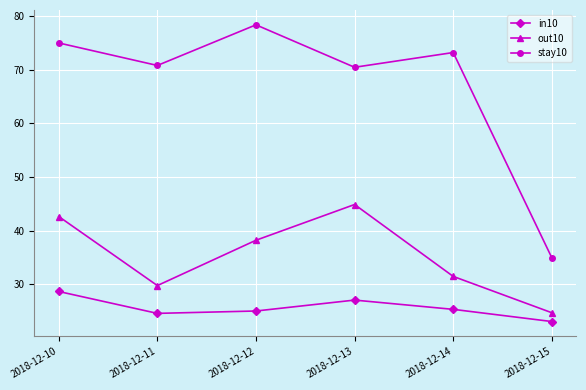

At which category does stay10 reach its first local peak?

2018-12-12